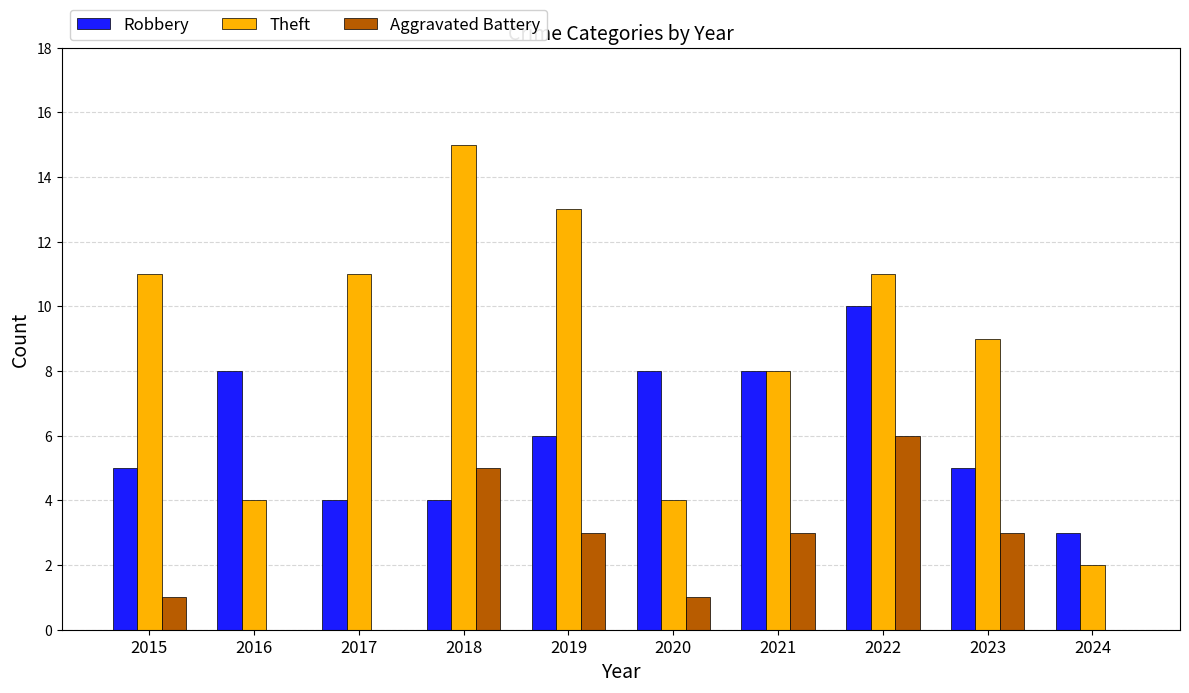

True or false: Robbery has a value of 6 at 2019.

True